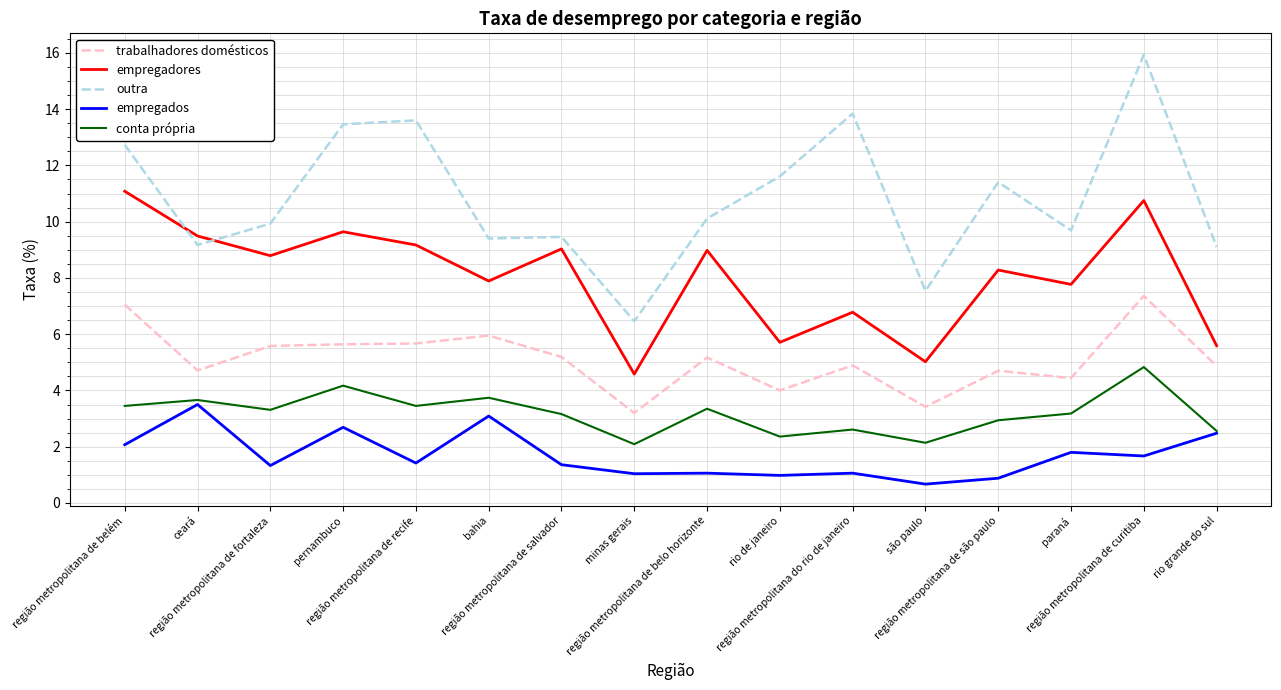

What is the greatest value displayed?

15.9